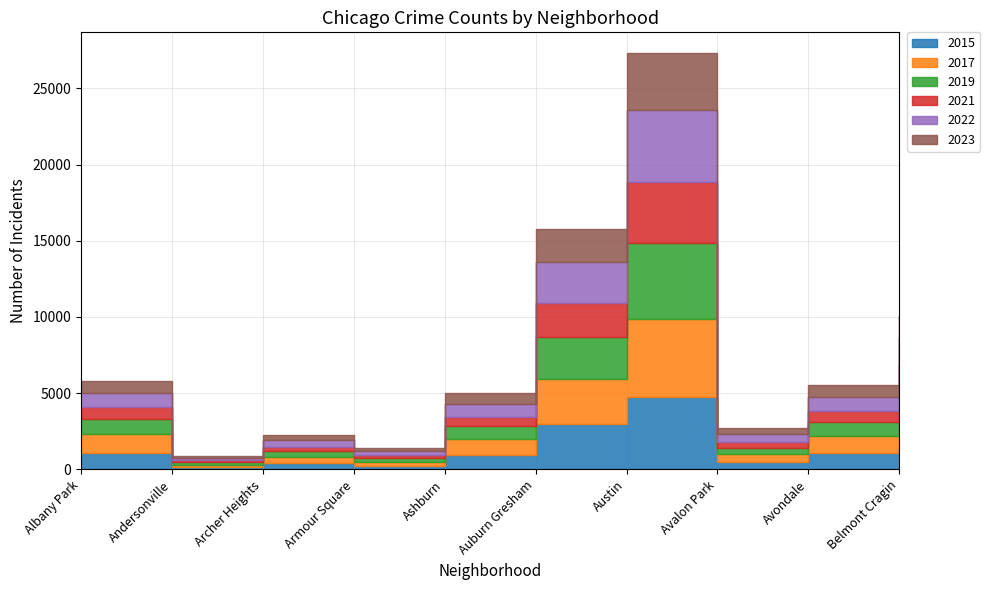

Does the chart have visible grid lines?

Yes